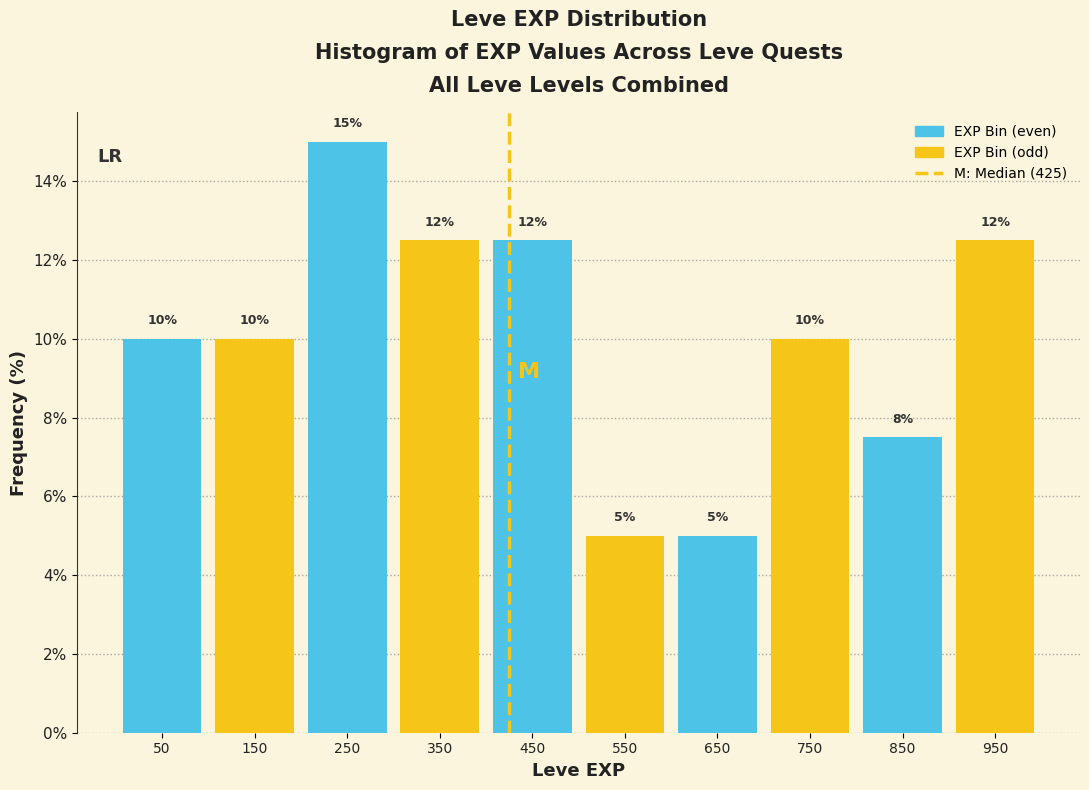

Which range on the x-axis has the tallest bar?

200 to 300